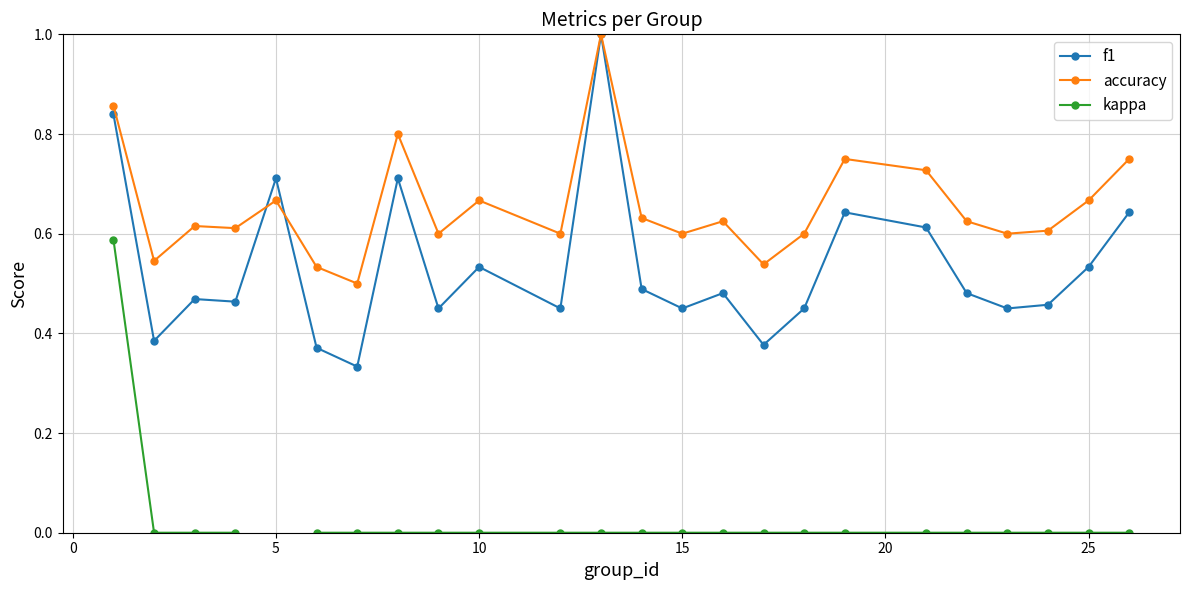

True or false: accuracy has more than 2 points higher than both neighbors.

True